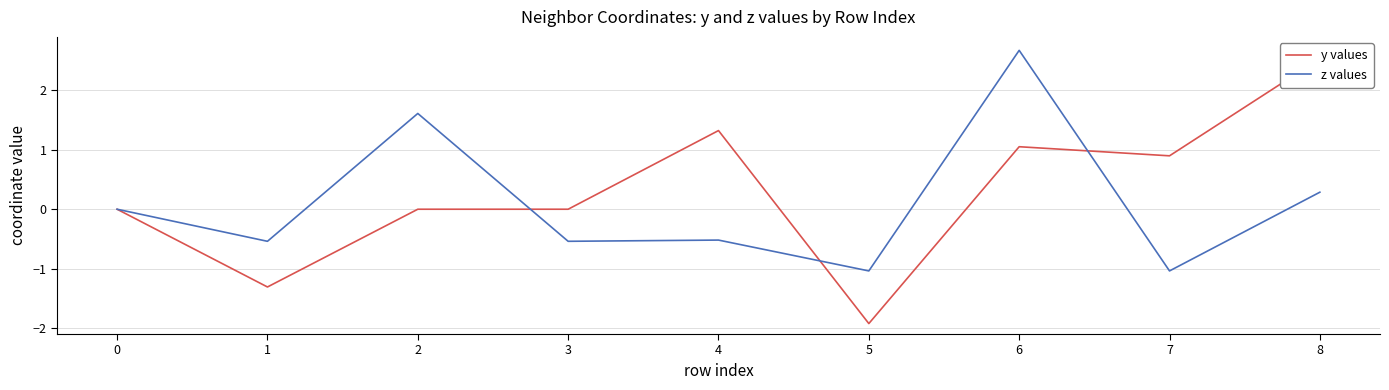

How many interior local peaks does the y values series have?

2